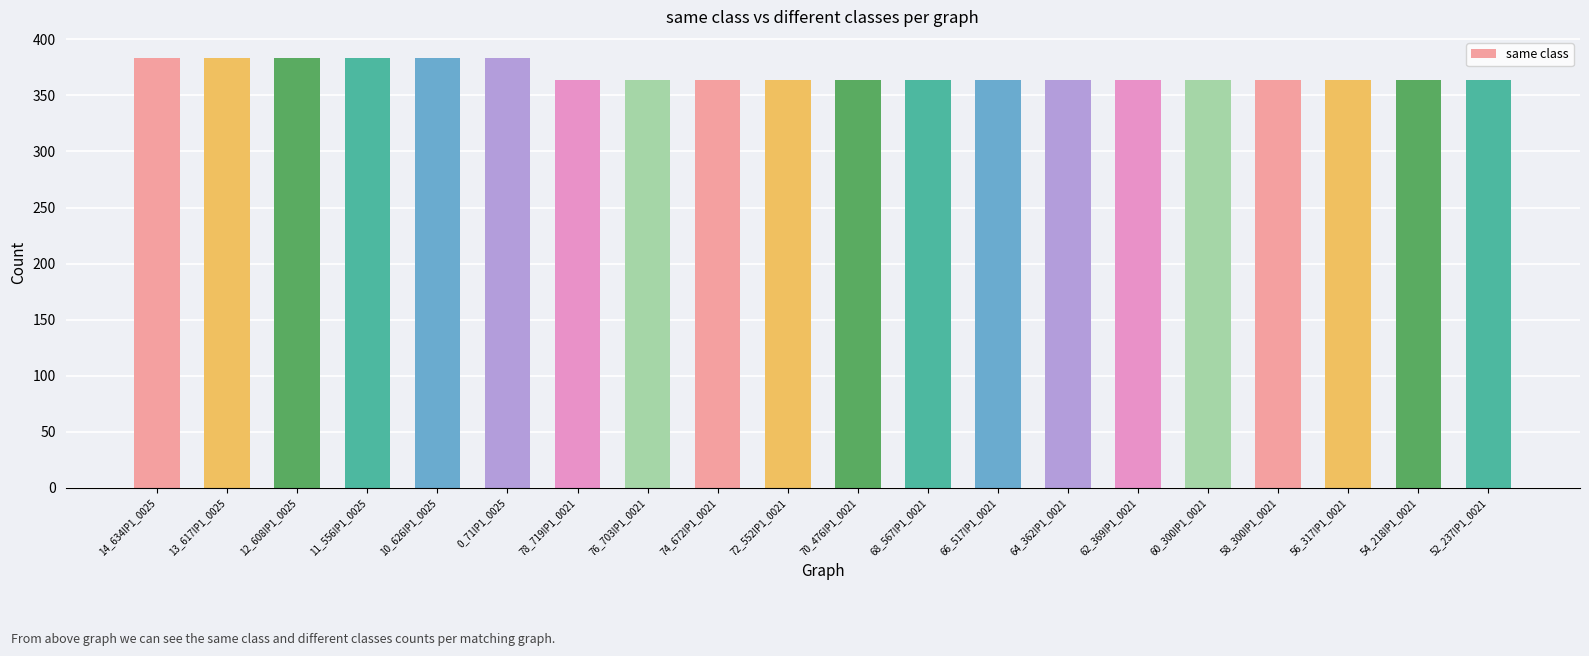

What is the label of the 5th bar from the left?

10_626IP1_0025